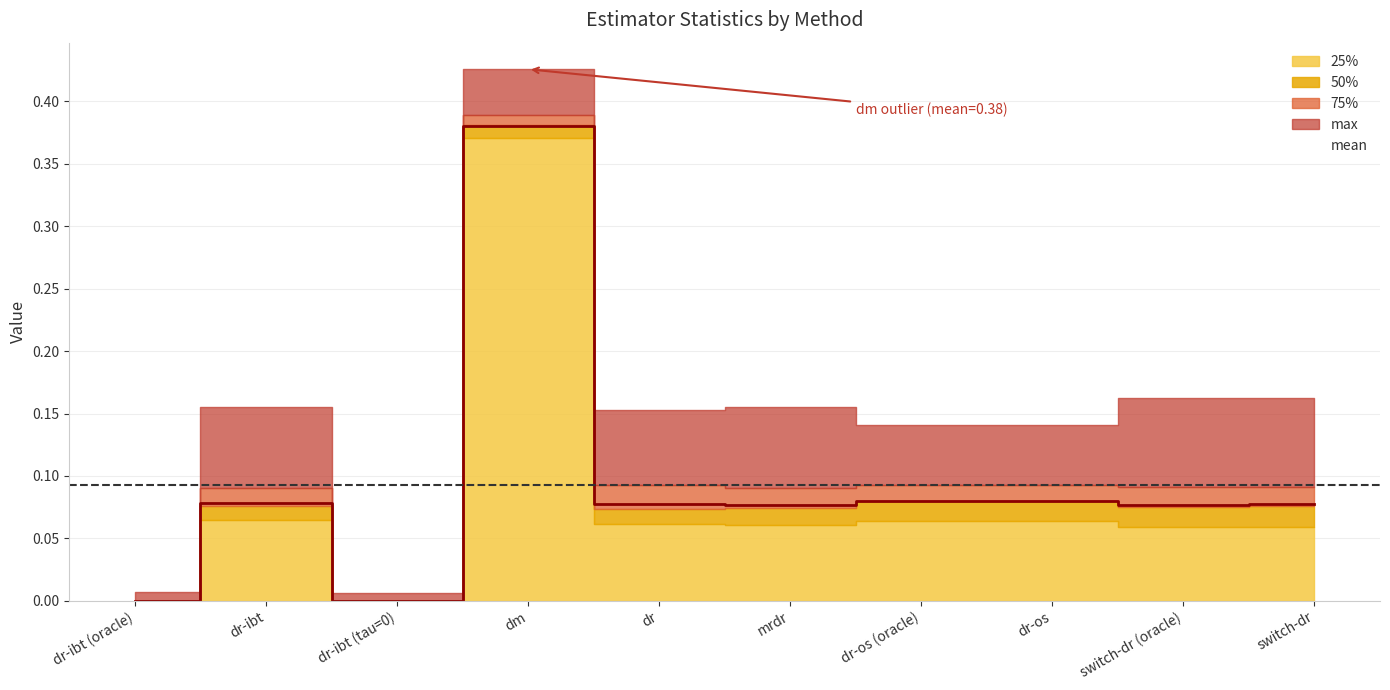

Rank the categories by max value from highest to lowest.

dm, switch-dr (oracle), switch-dr, mrdr, dr-ibt, dr, dr-os (oracle), dr-os, dr-ibt (oracle), dr-ibt (tau=0)